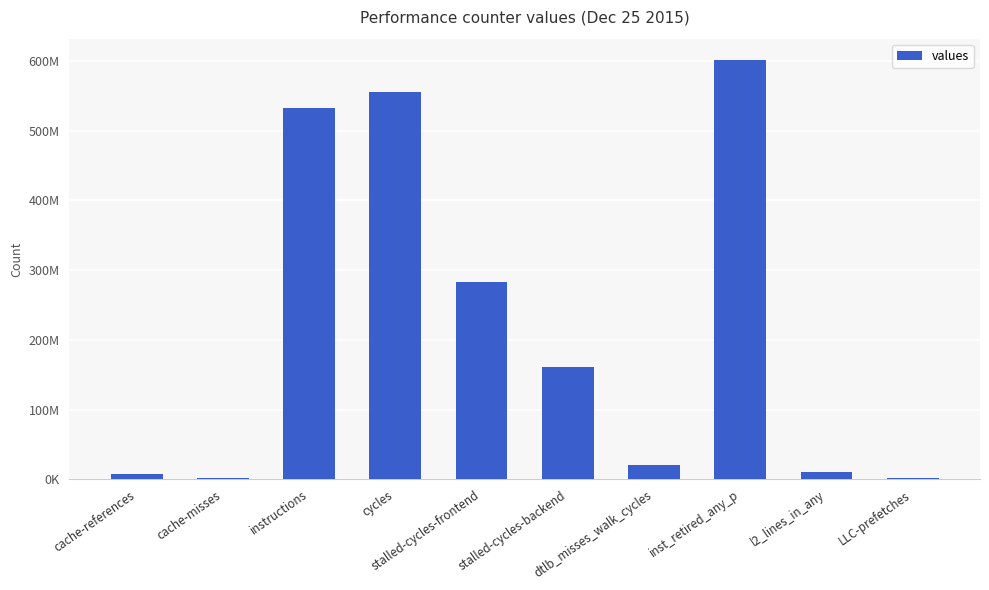

Which has a higher value, LLC-prefetches or stalled-cycles-frontend?

stalled-cycles-frontend